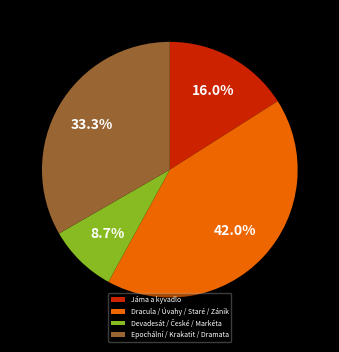

Does Epochální / Krakatit / Dramata account for over 50% of the chart?

No